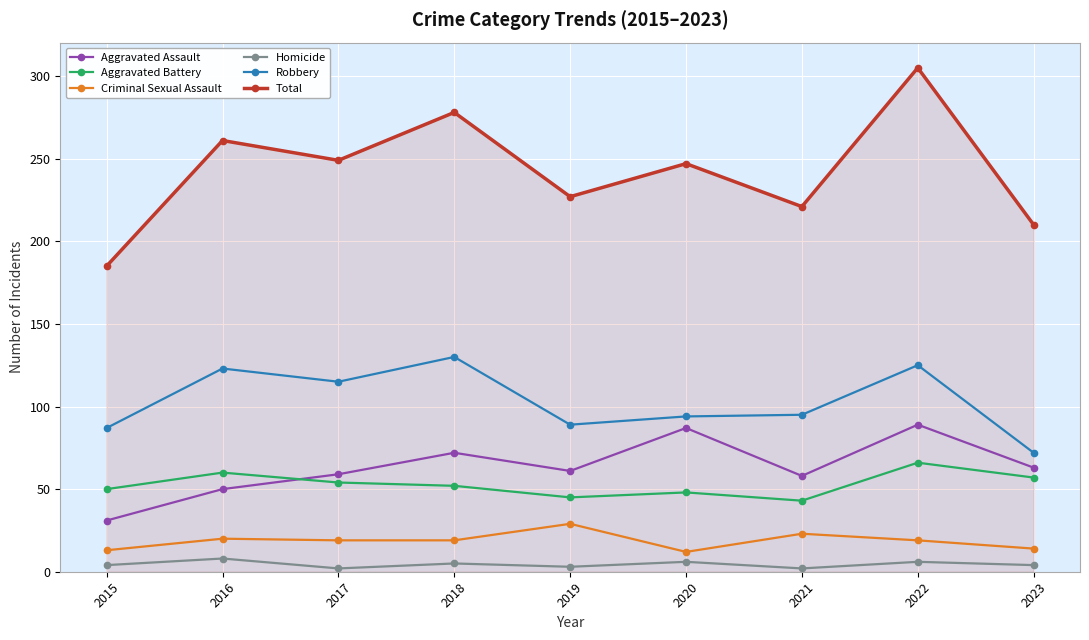

What is the value of the Aggravated Battery point at the 6th from the left?

48